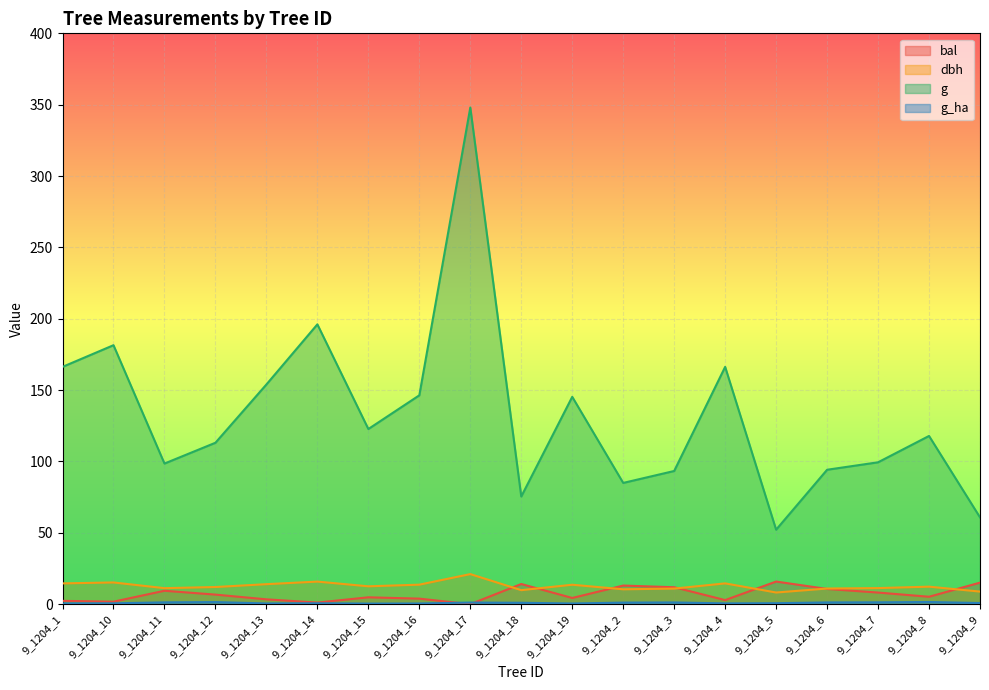

Rank the series at 9_1204_17 from lowest to highest value.

bal, g_ha, dbh, g